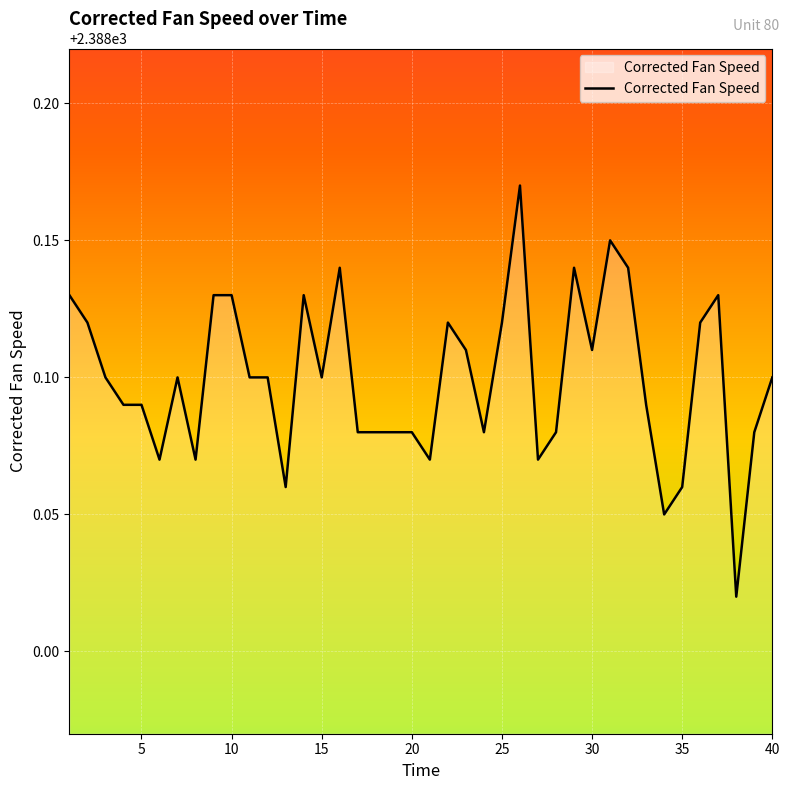

Reading left to right, extract all data points from this chart.

2388.1	2388.1	2388.1	2388.1	2388.1	2388.1	2388.1	2388.1	2388.1	2388.1	2388.1	2388.1	2388.1	2388.1	2388.1	2388.1	2388.1	2388.1	2388.1	2388.1	2388.1	2388.1	2388.1	2388.1	2388.1	2388.2	2388.1	2388.1	2388.1	2388.1	2388.2	2388.1	2388.1	2388.1	2388.1	2388.1	2388.1	2388.0	2388.1	2388.1